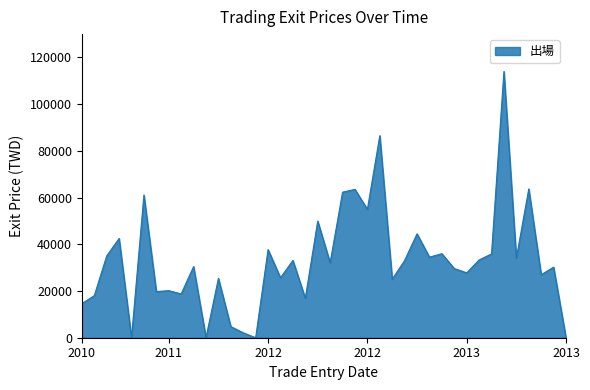

What is the maximum value shown in the chart?

113994